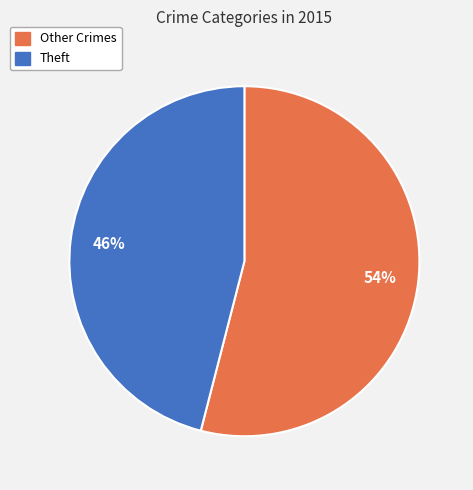

To the nearest percent, what is the average slice percentage?

50%